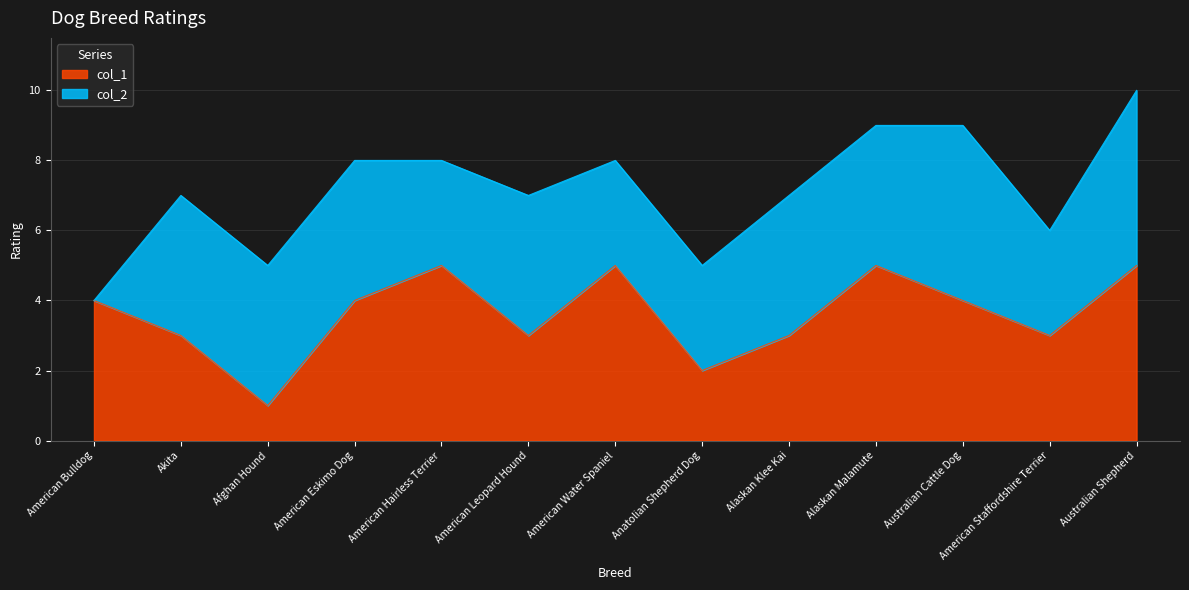

Where is the first local minimum?

Afghan Hound